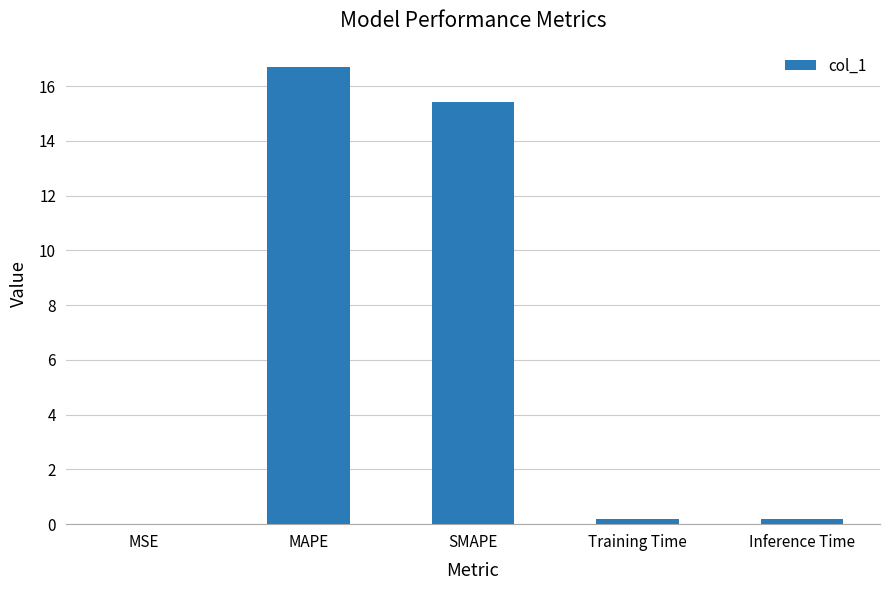

Are the bars grouped side by side (vs. stacked)?

No